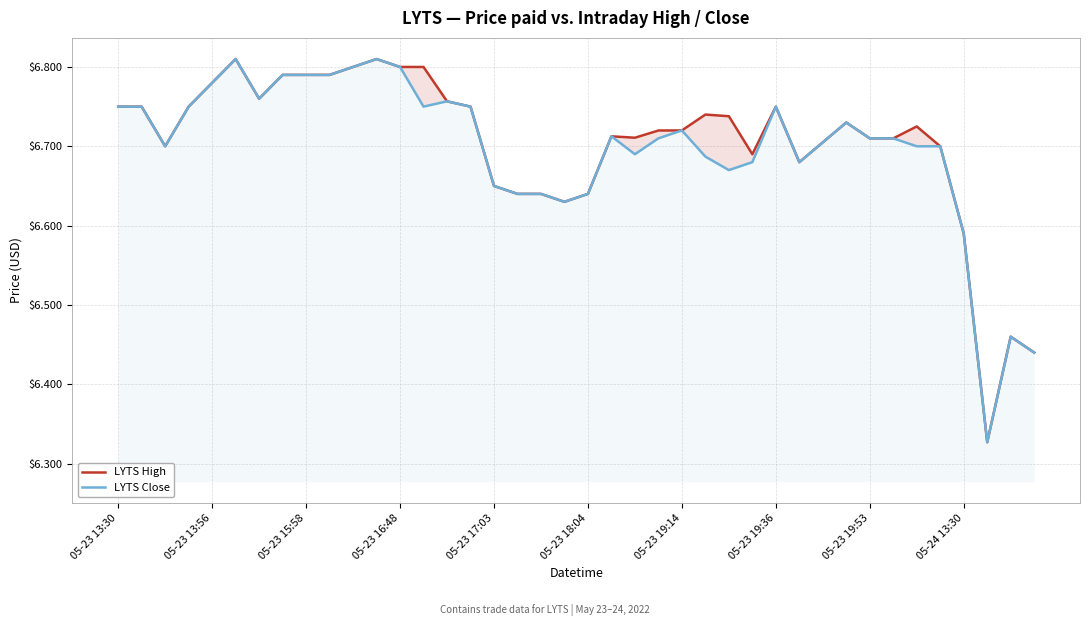

What is the label of the 7th point from the right?

33